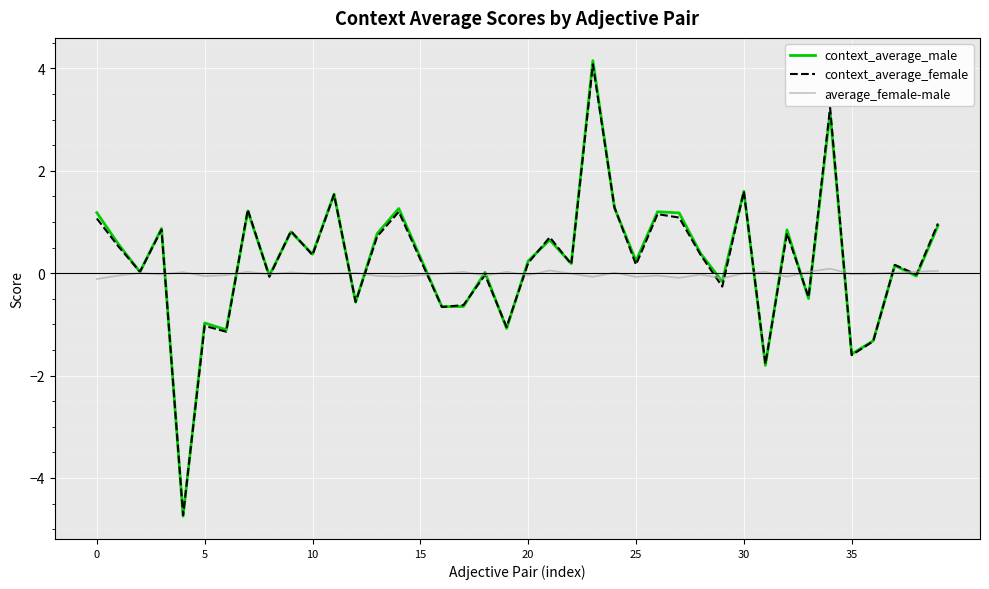

Which series has the largest range (max minus min)?

context_average_male